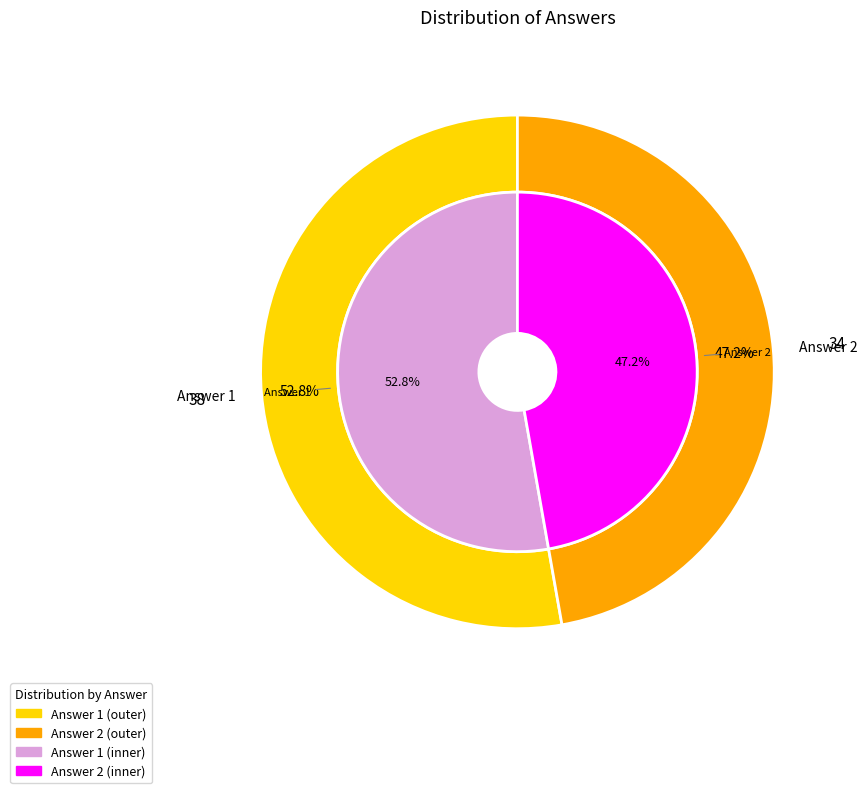

What percentage is the Answer 2 slice, to the nearest percent?

47%